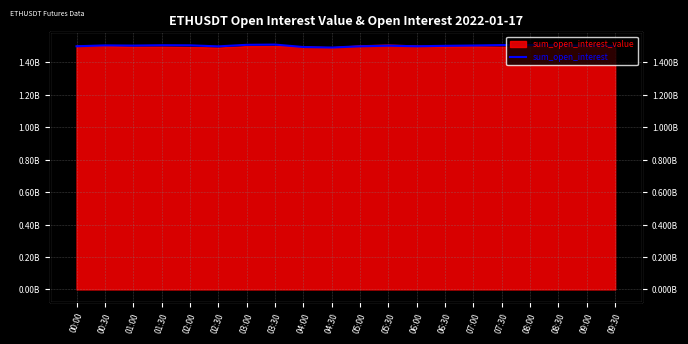

List the labels in order of value, smallest first.

04:30, 04:00, 02:30, 05:00, 00:00, 06:00, 09:30, 06:30, 09:00, 05:30, 01:00, 07:00, 00:30, 02:00, 08:30, 01:30, 07:30, 08:00, 03:00, 03:30